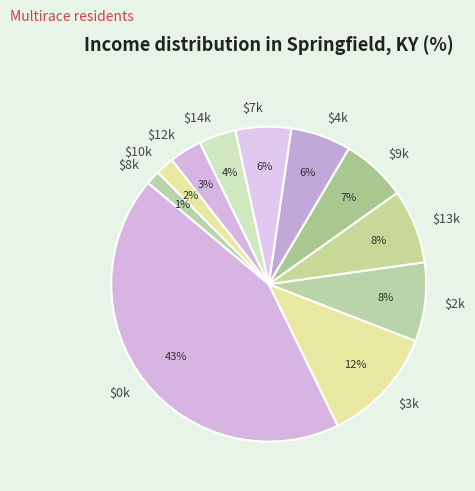

To the nearest percent, what is the difference between the largest and smallest slice percentages?

42%